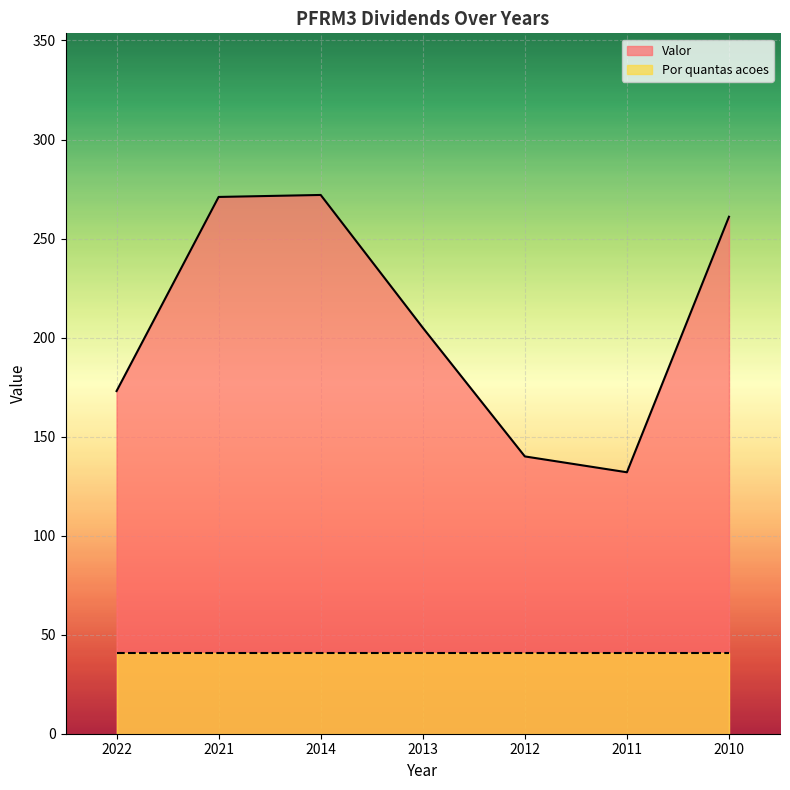

How many categories are shown in the chart?

7